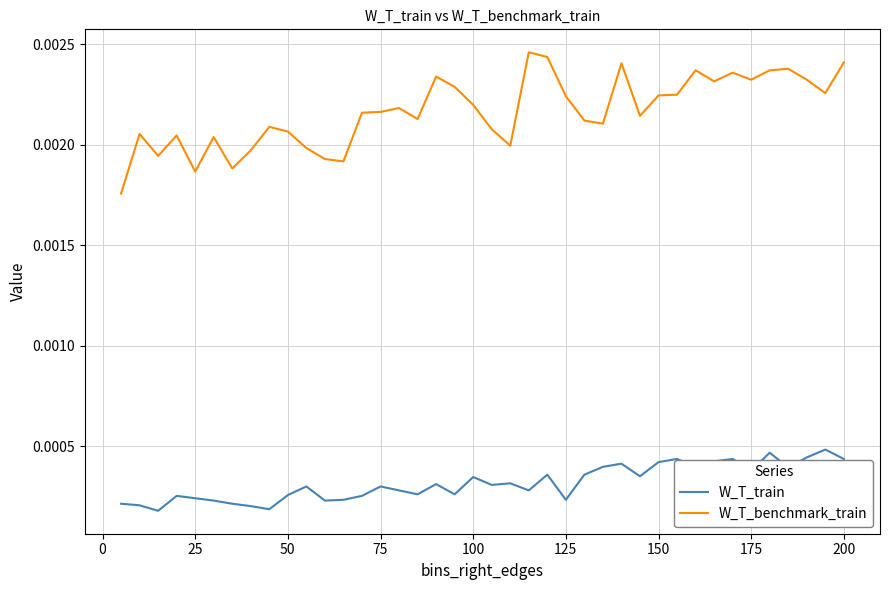

Which series has the largest total across all categories?

W_T_benchmark_train